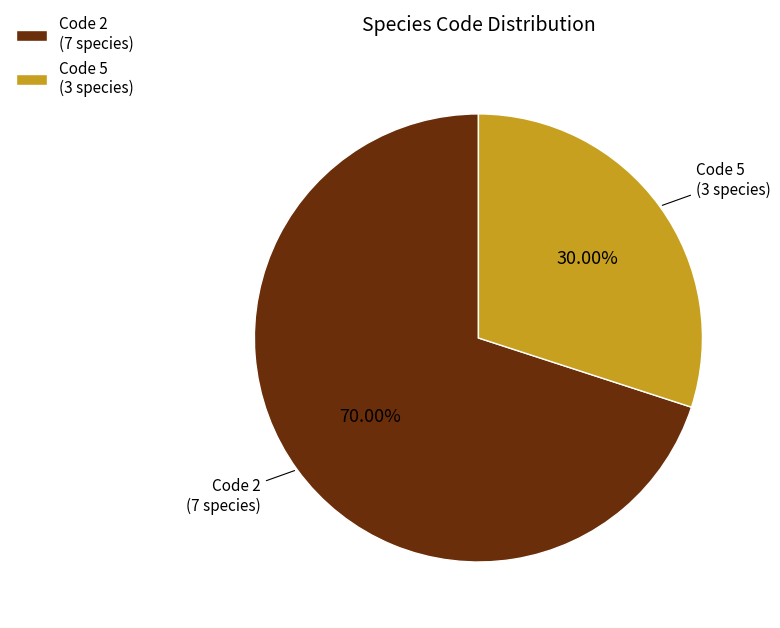

Is the sum of Code 2 (7 species) and Code 5 (3 species) greater than half?

Yes